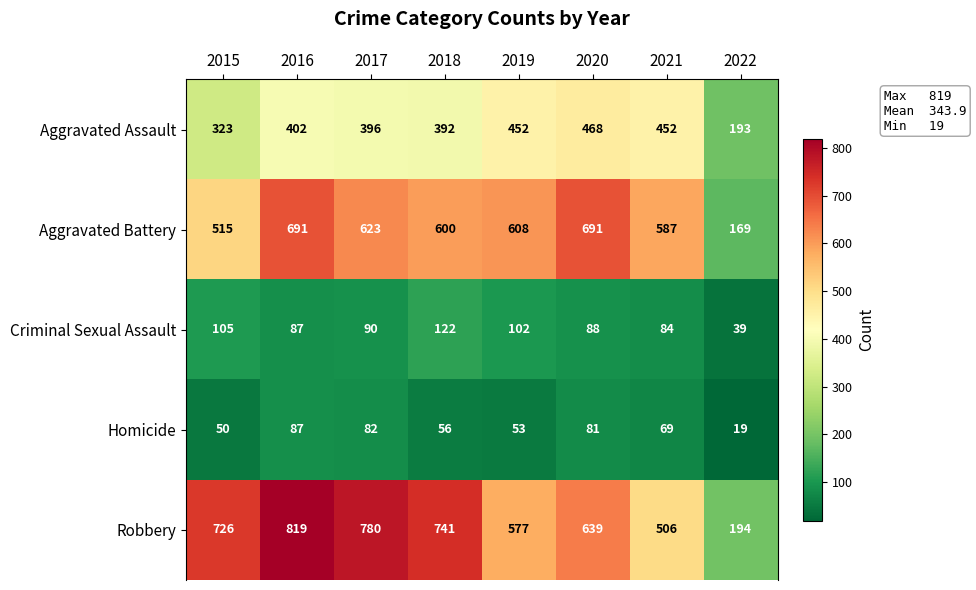

At which category does the chart reach its minimum across all series?

2022